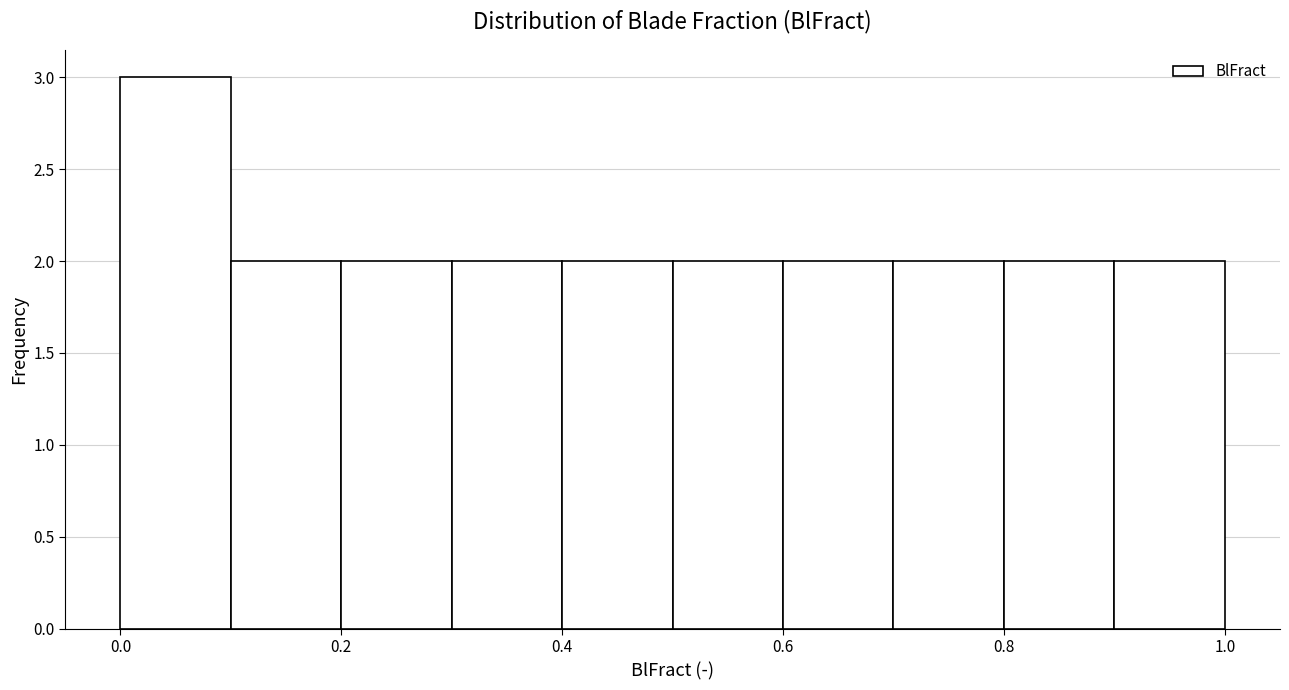

Over which range of the x-axis is the bar tallest?

0.0 to 0.1